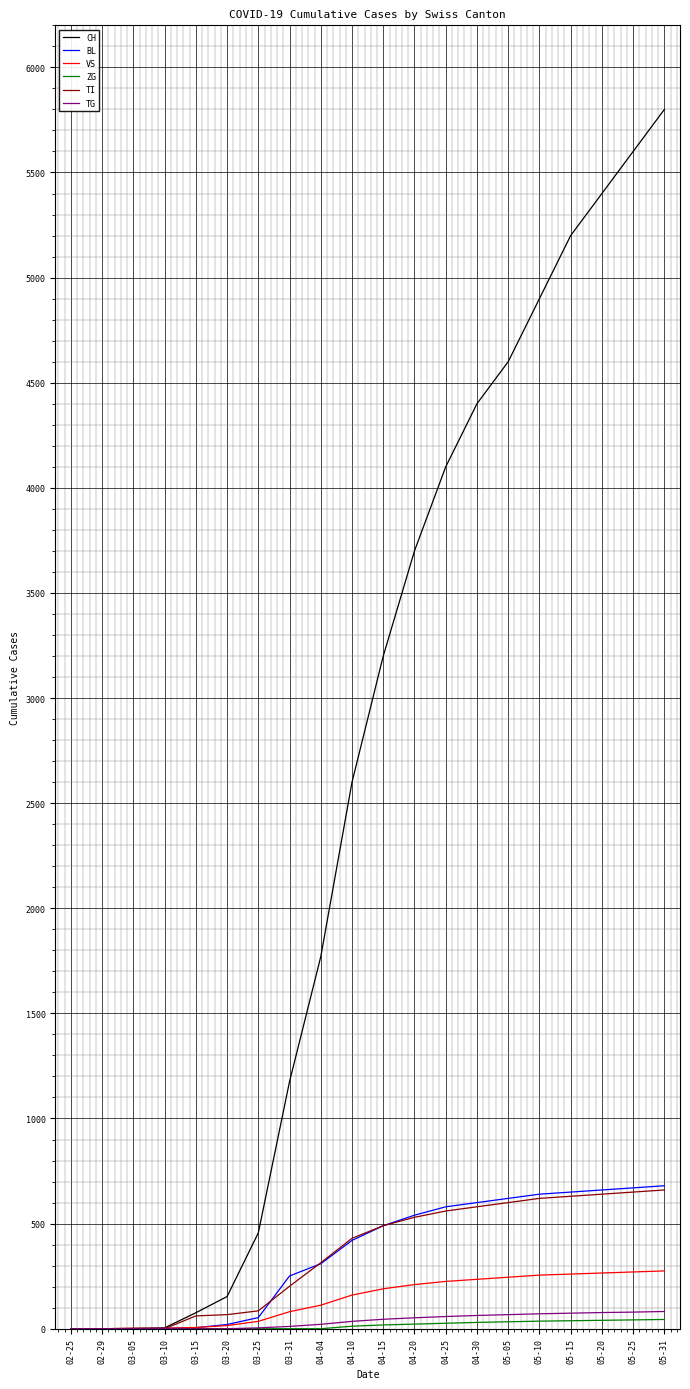

What is the maximum value shown in the chart?

5800